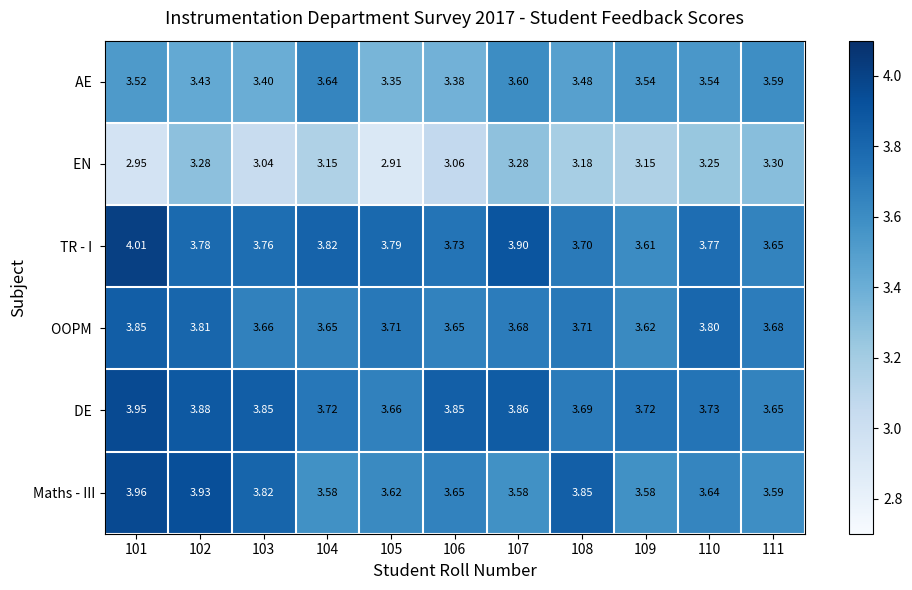

What is the maximum value shown in the chart?

4.0